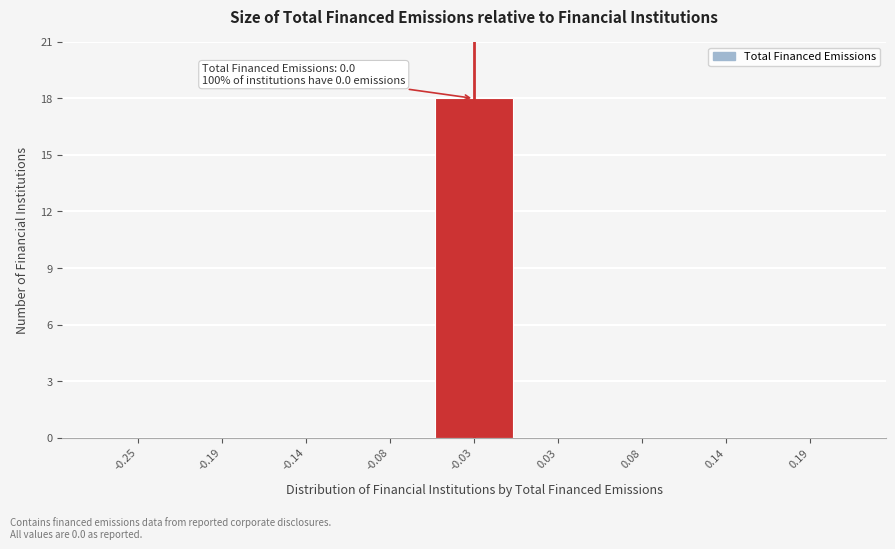

Reading left to right, extract all data points from this chart.

-0.25=0	-0.19=0	-0.14=0	-0.08=0	-0.03=18	0.03=0	0.08=0	0.14=0	0.19=0